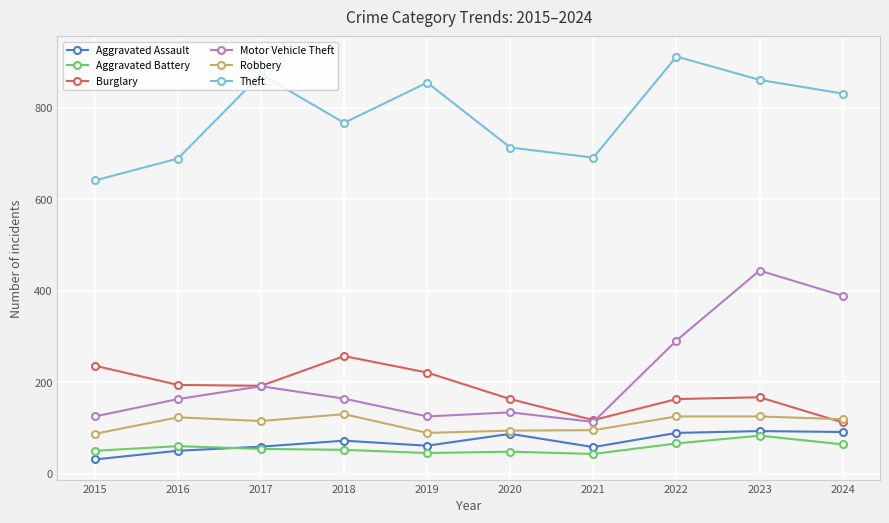

What is the difference between the Motor Vehicle Theft values at 2017 and 2021?

78